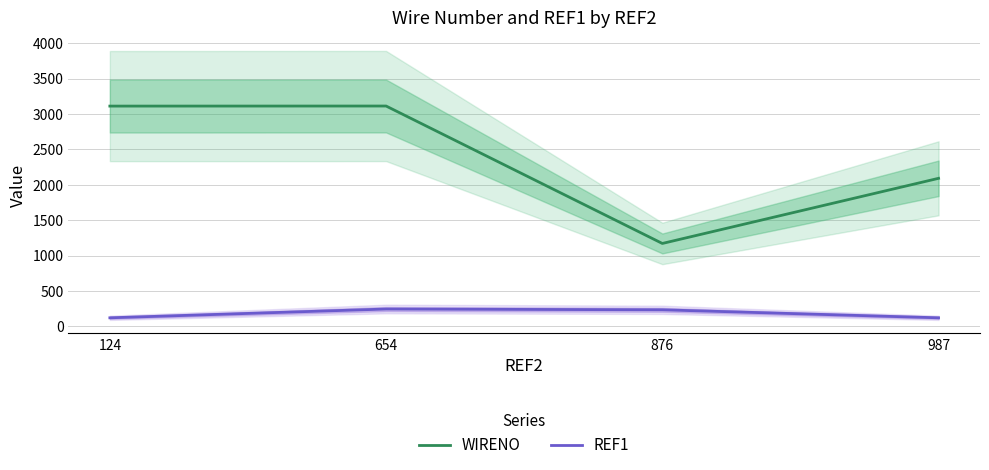

How many interior local peaks does the WIRENO series have?

1